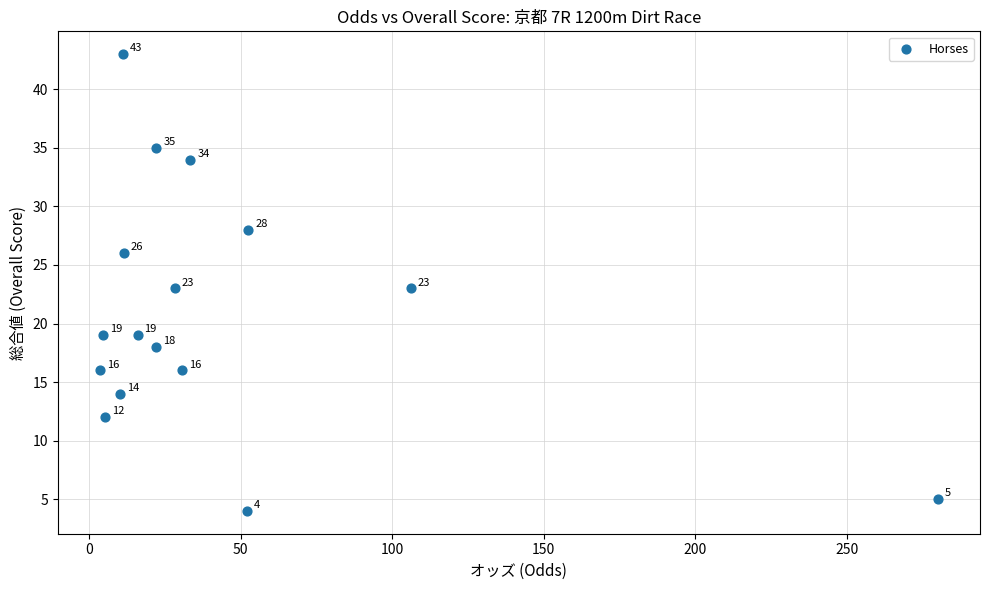

What Y value in the scatter plot is closest to 23?

23